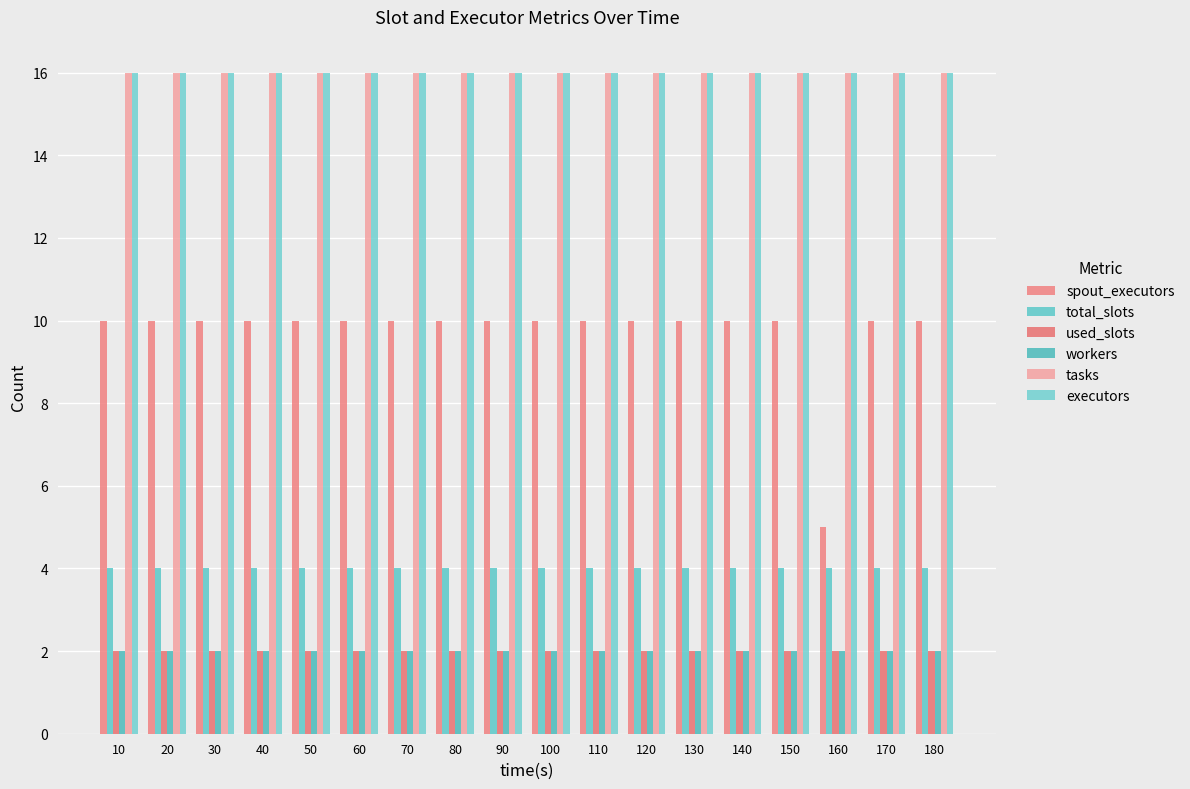

Are the bars grouped side by side (vs. stacked)?

Yes